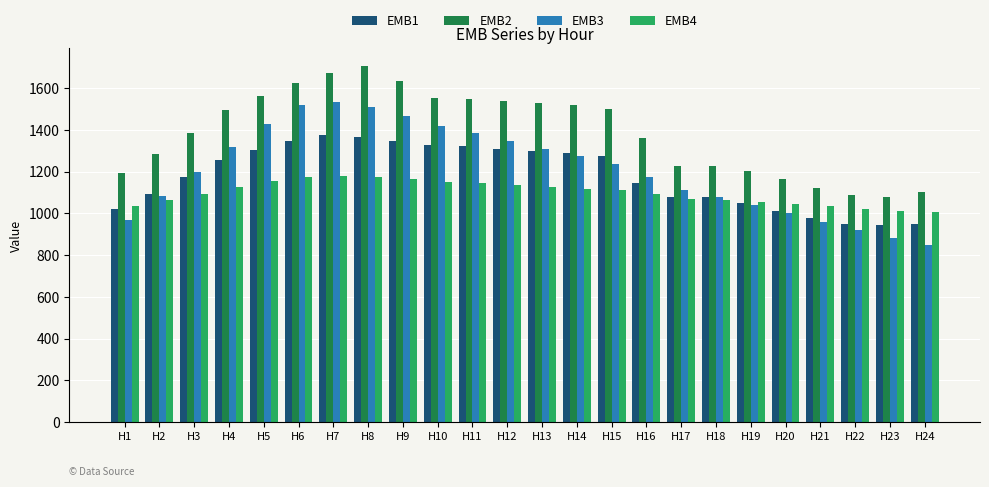

Rank the series by their maximum value, from lowest to highest.

EMB4, EMB1, EMB3, EMB2